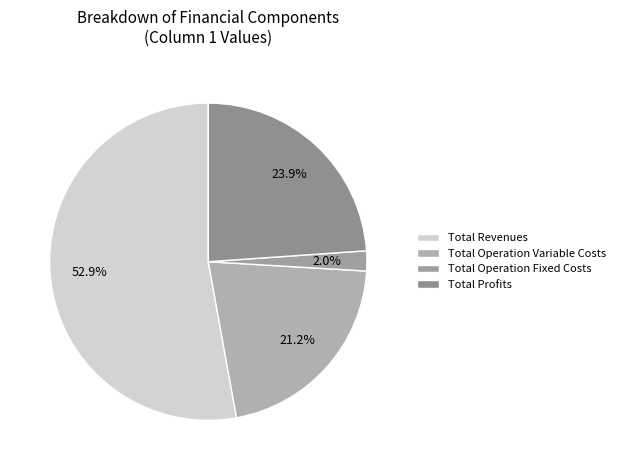

To the nearest percent, what is the combined percentage of Total Profits and Total Revenues?

77%